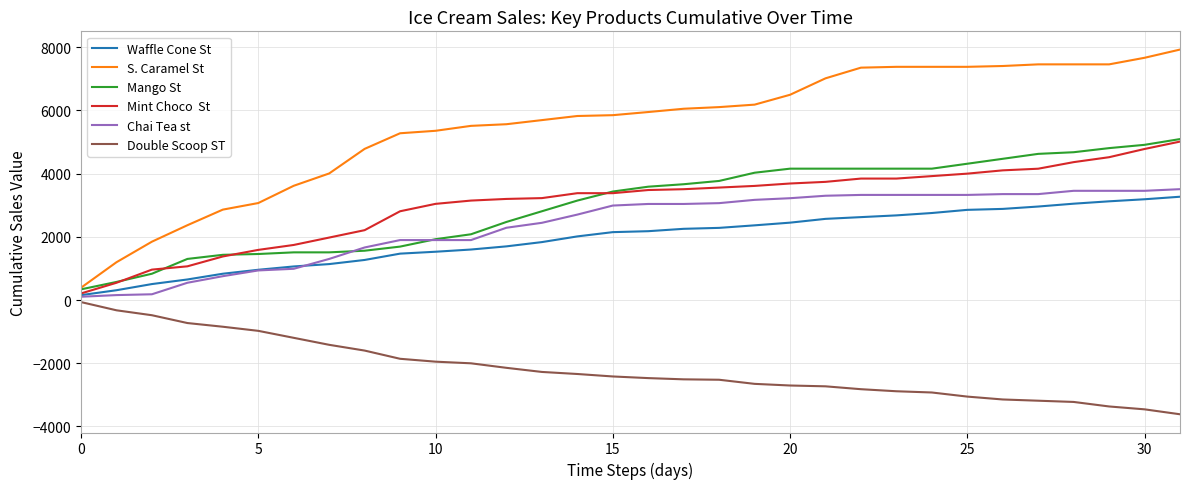

What is the minimum value shown in the chart?

-3614.0